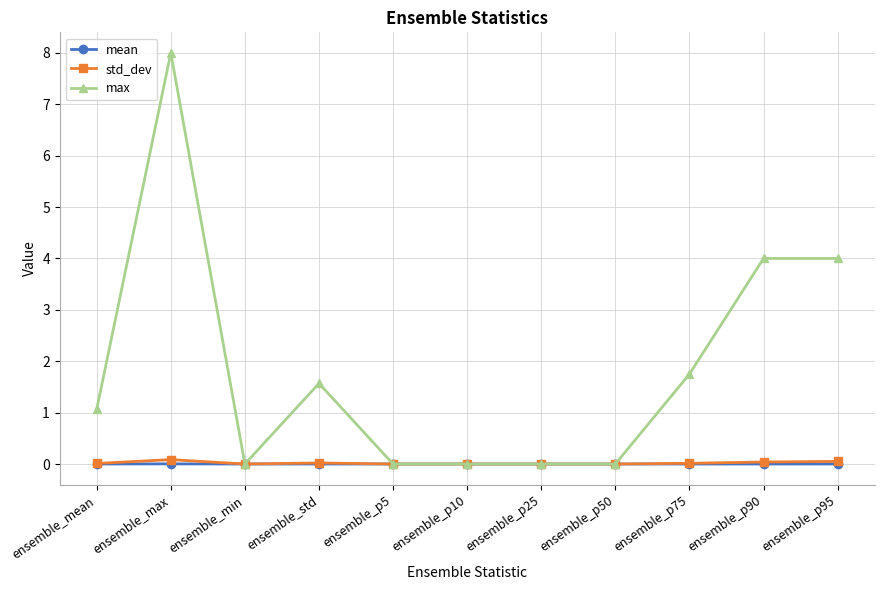

How many data points does each series have?

11